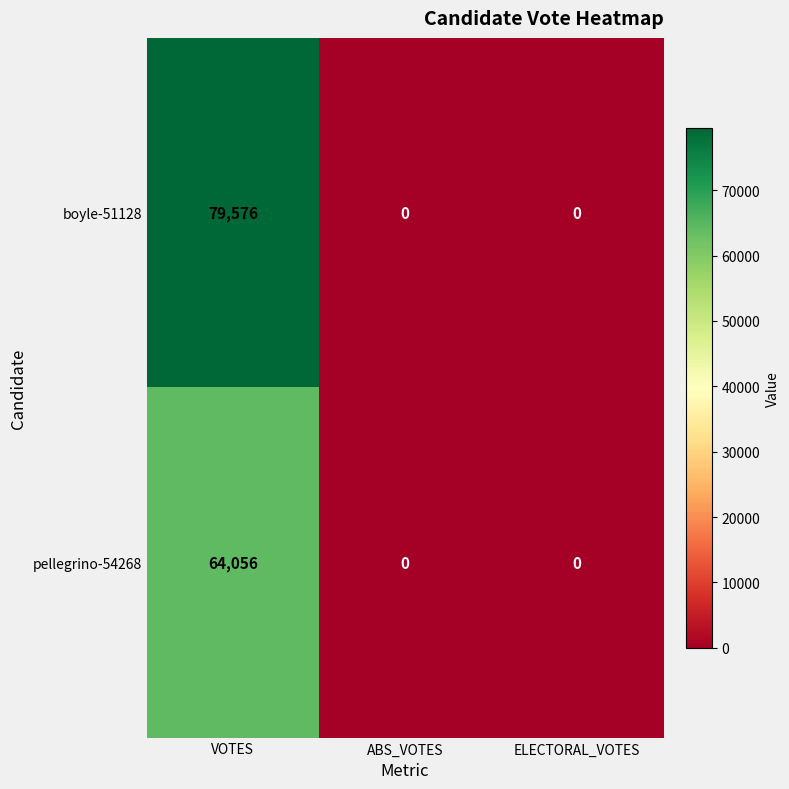

Which category has the highest value in the pellegrino-54268 series?

VOTES